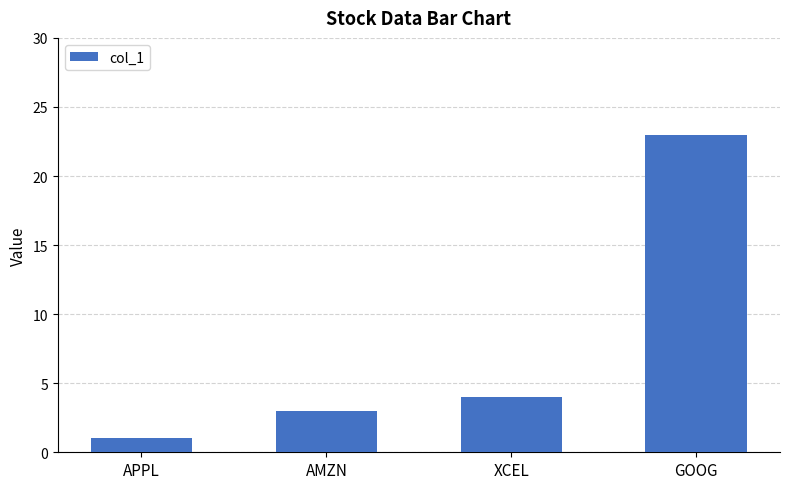

Does the chart contain any negative values?

No